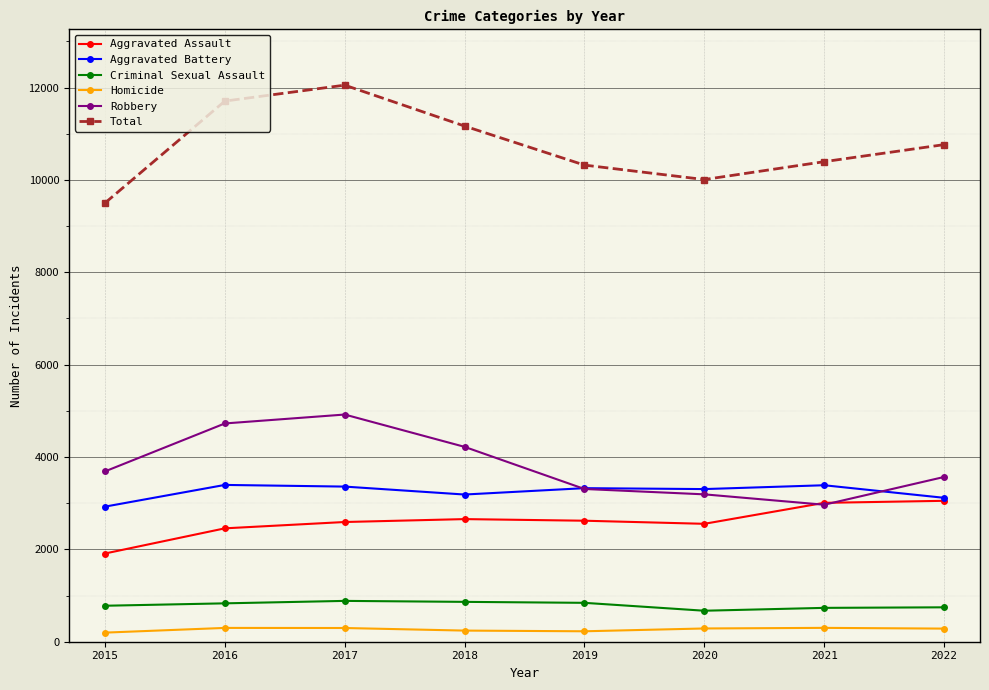

Where does the Aggravated Assault series first go above 2620?

2018